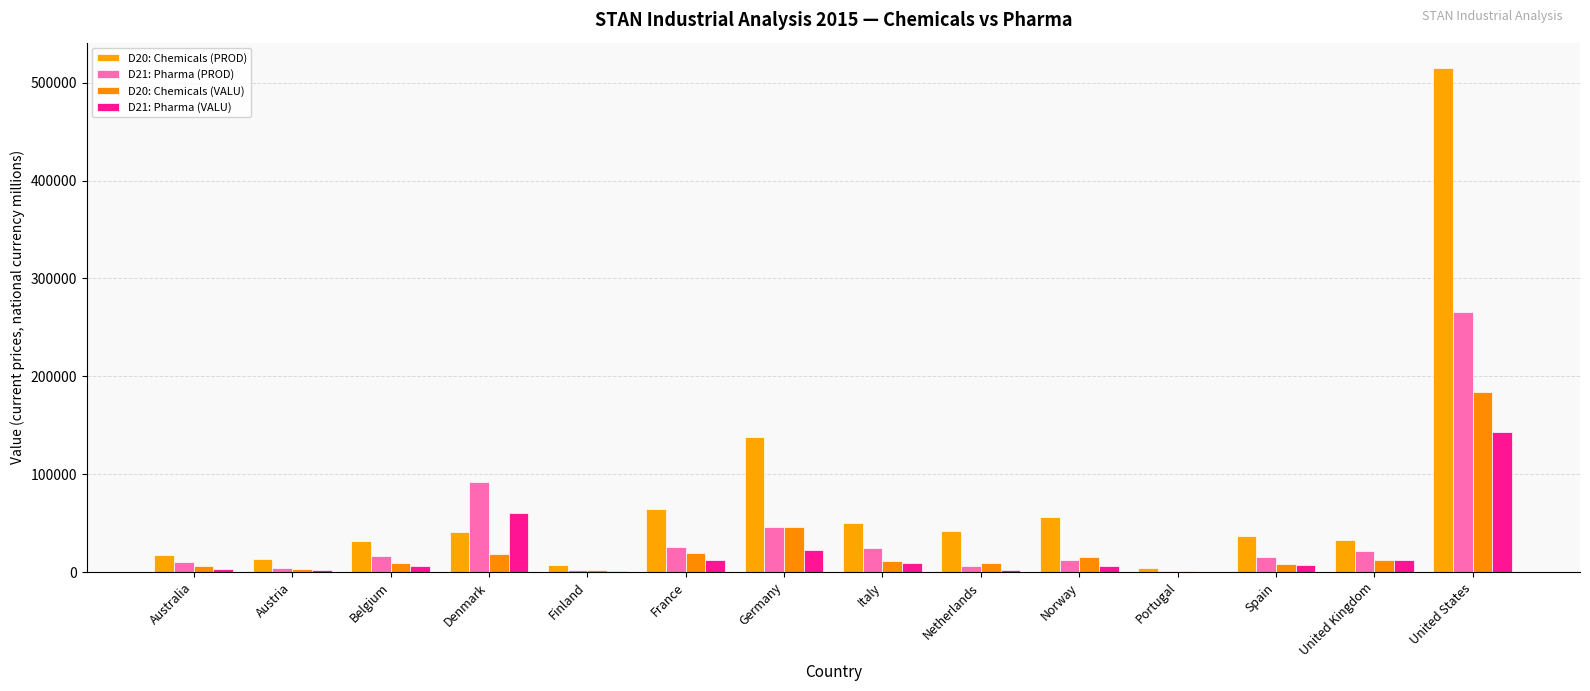

What is the value of the D20: Chemicals (VALU) bar at the 2nd from the left?

2750.7